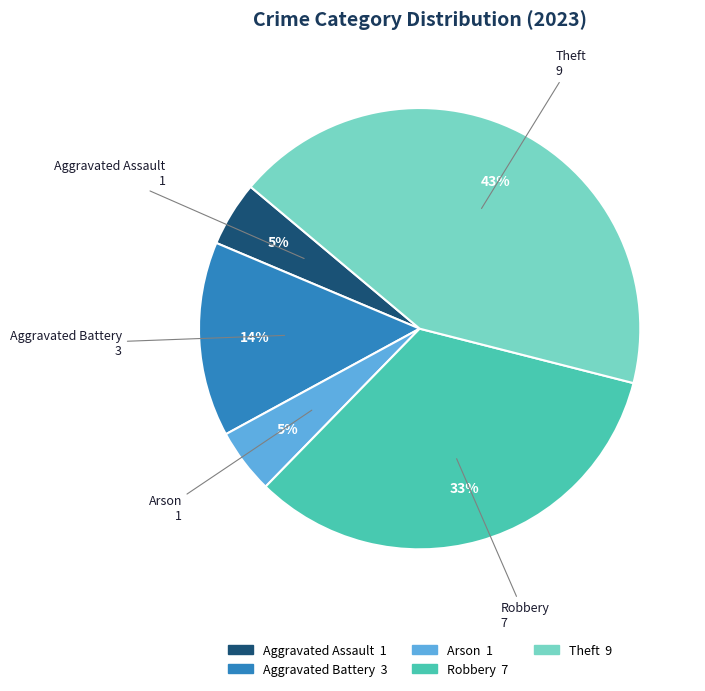

How many slices are in this pie chart?

5